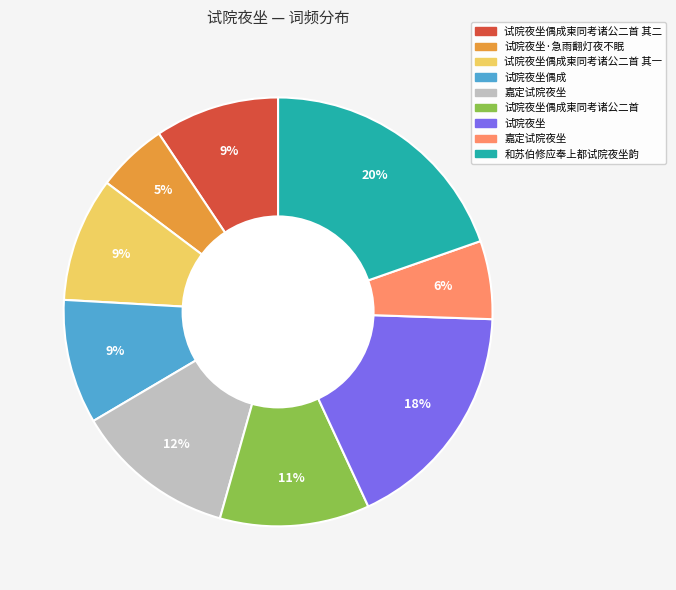

How many segments does this pie chart have?

9